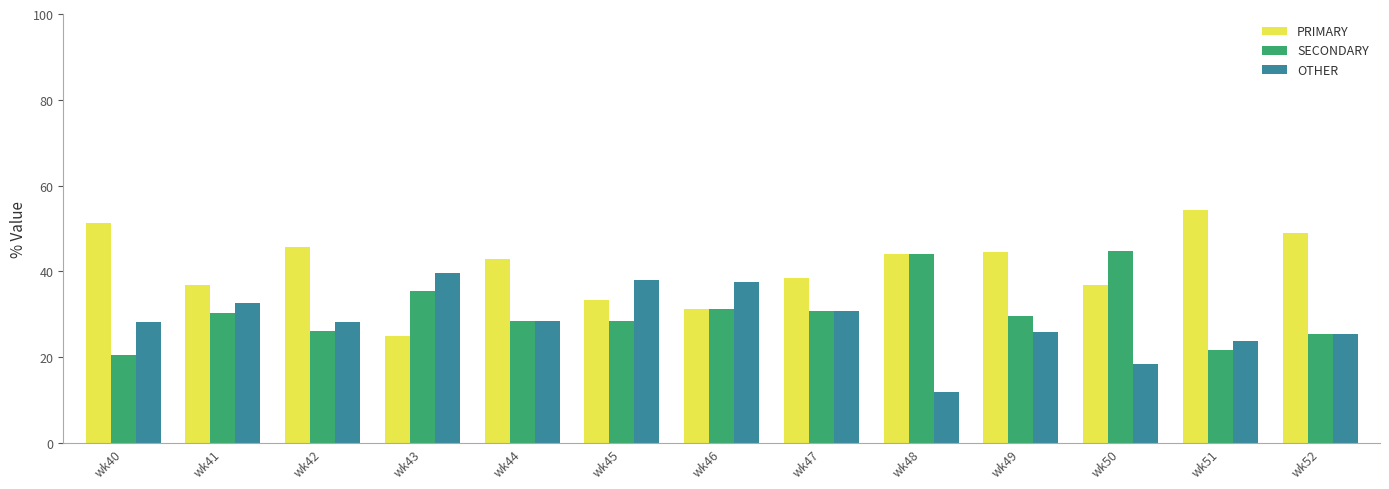

What is the minimum value for OTHER?

12.0